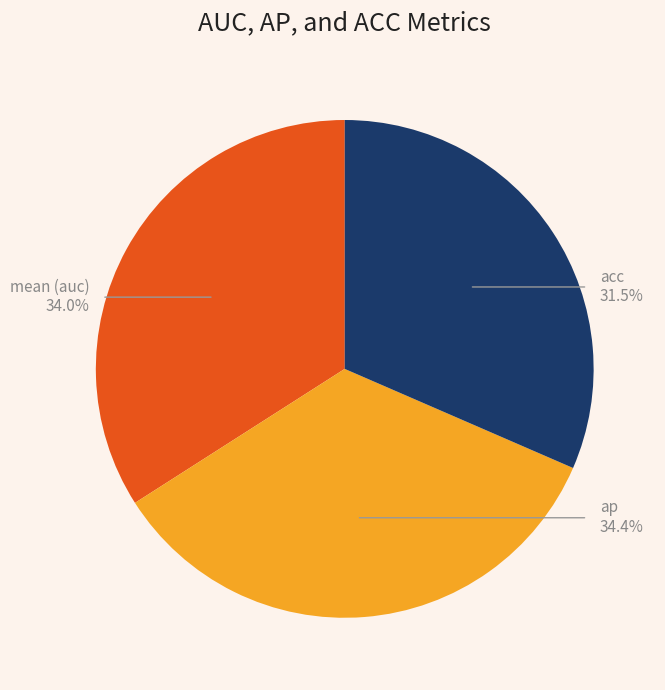

What is the smallest slice in the pie chart?

acc